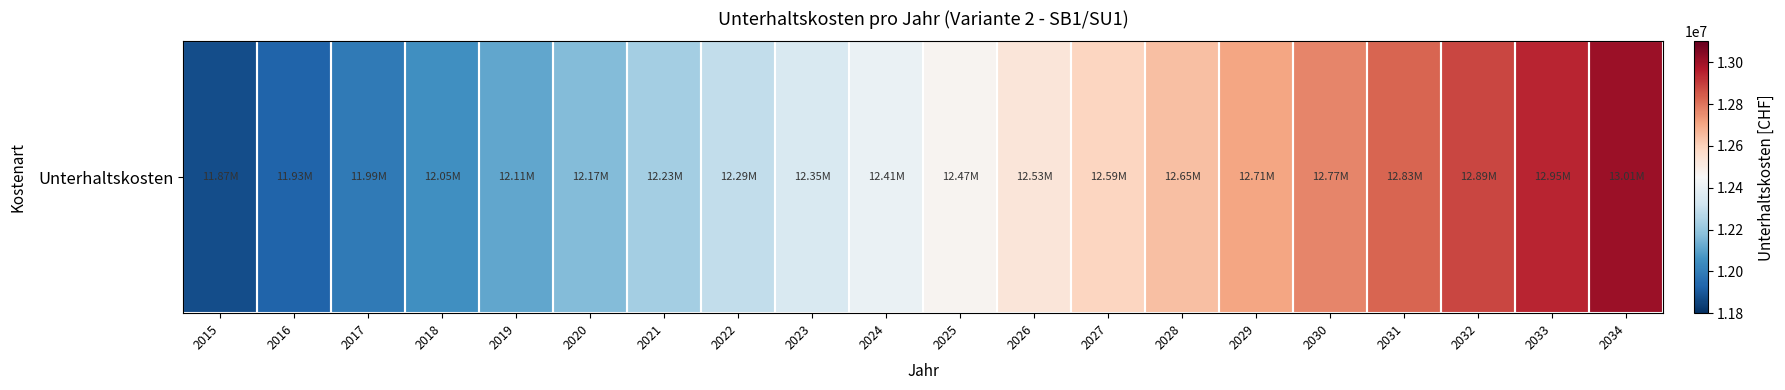

Rank the categories by value from lowest to highest.

2015, 2016, 2017, 2018, 2019, 2020, 2021, 2022, 2023, 2024, 2025, 2026, 2027, 2028, 2029, 2030, 2031, 2032, 2033, 2034